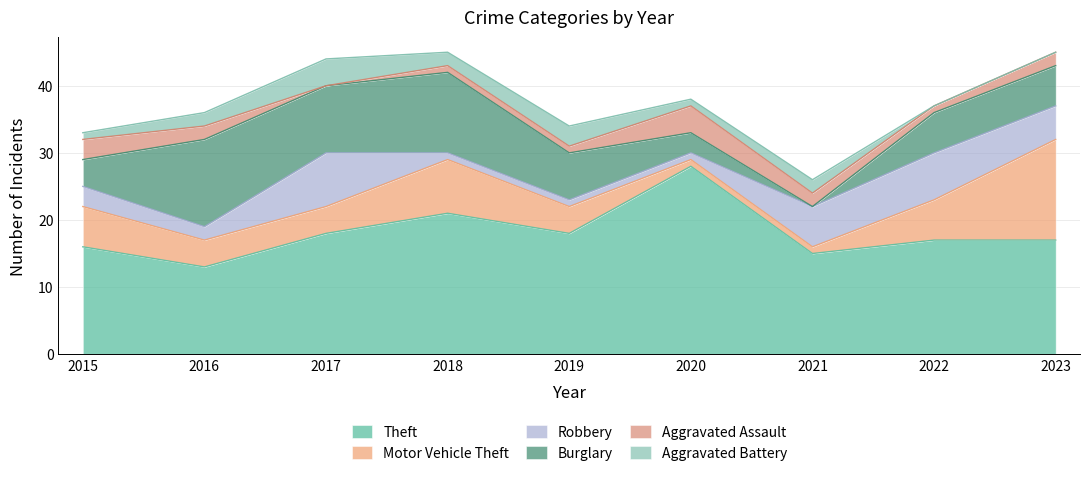

Rank the categories by Burglary value from highest to lowest.

2016, 2018, 2017, 2019, 2022, 2023, 2015, 2020, 2021